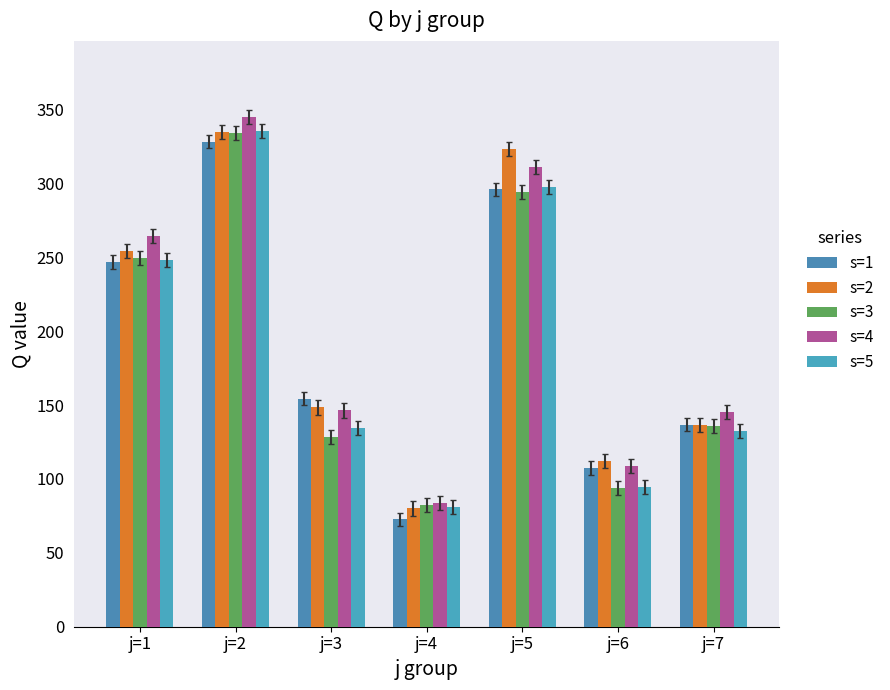

Rank the series by their maximum value, from lowest to highest.

s=1, s=3, s=2, s=5, s=4